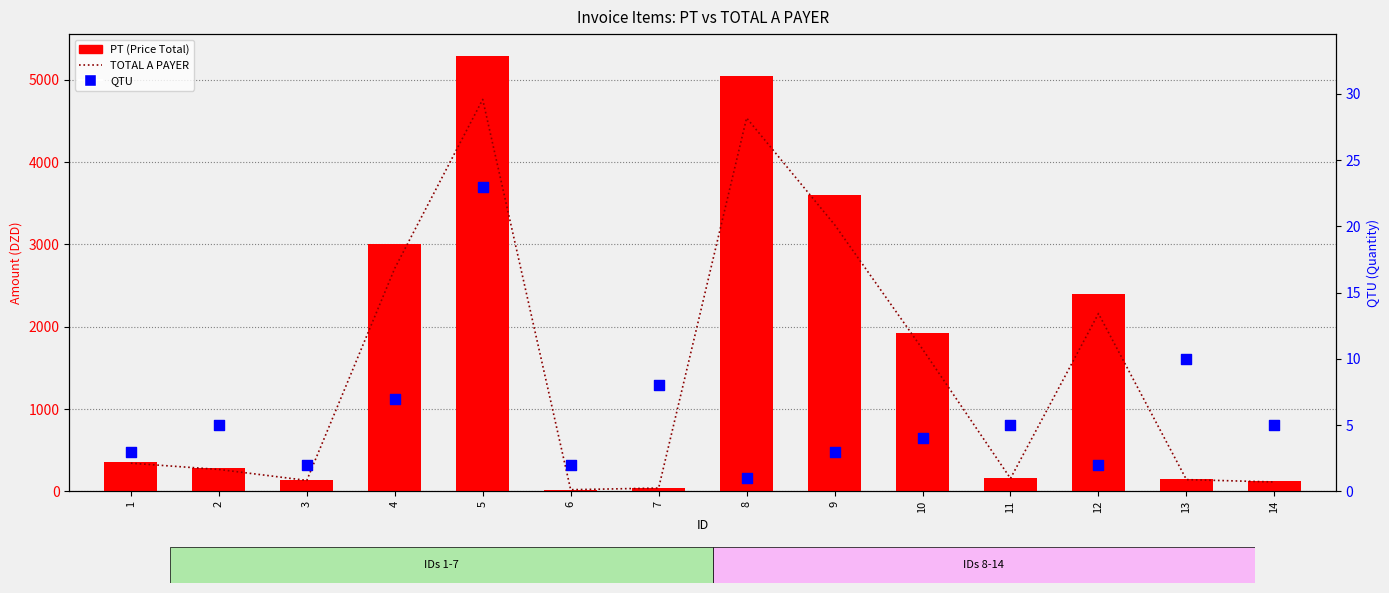

Which series contains the highest Y value?

PT (Price Total)